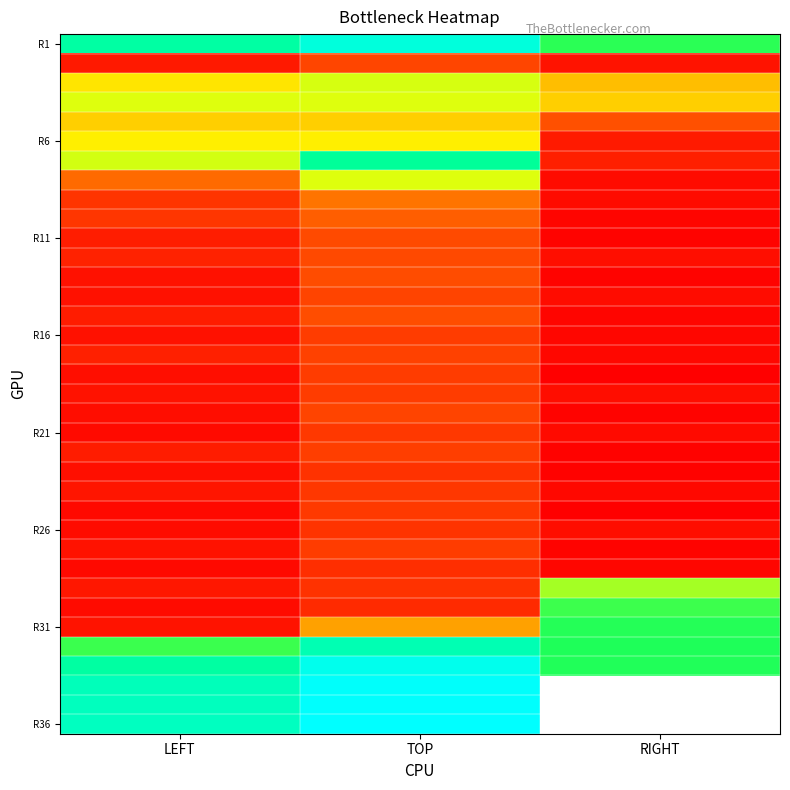

Is it true that R16 equals 95.3 at TOP?

False